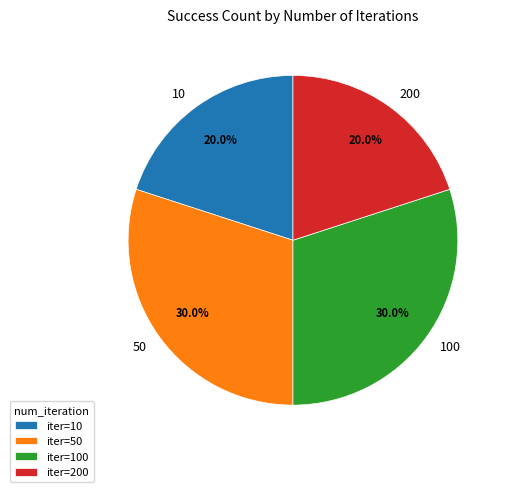

The 200 slice represents 20% of the pie. True or false?

True